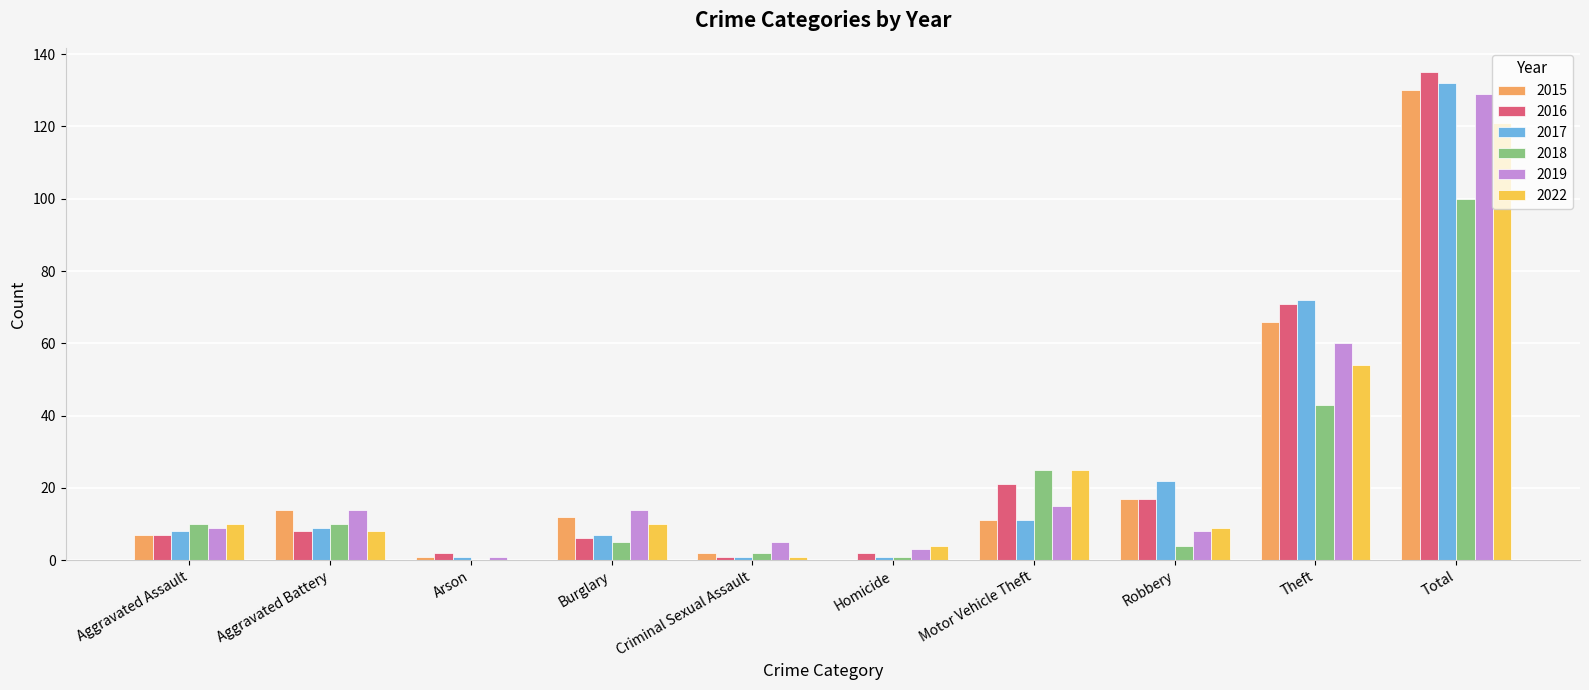

The value of 2016 at Motor Vehicle Theft is 30. True or false?

False